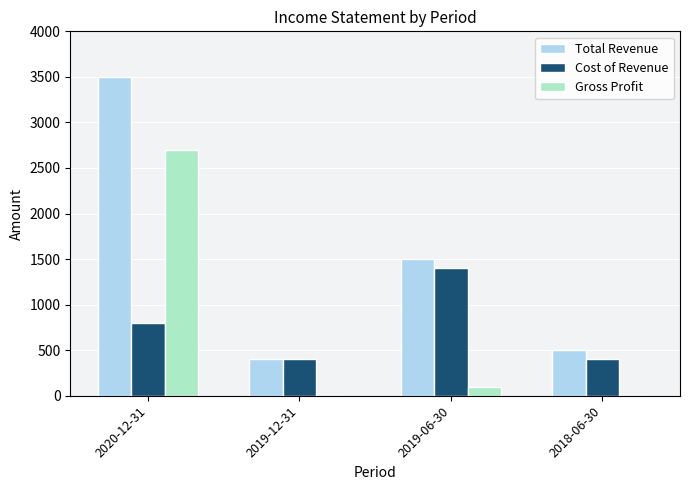

Which series changed the most between 2020-12-31 and 2018-06-30?

Total Revenue